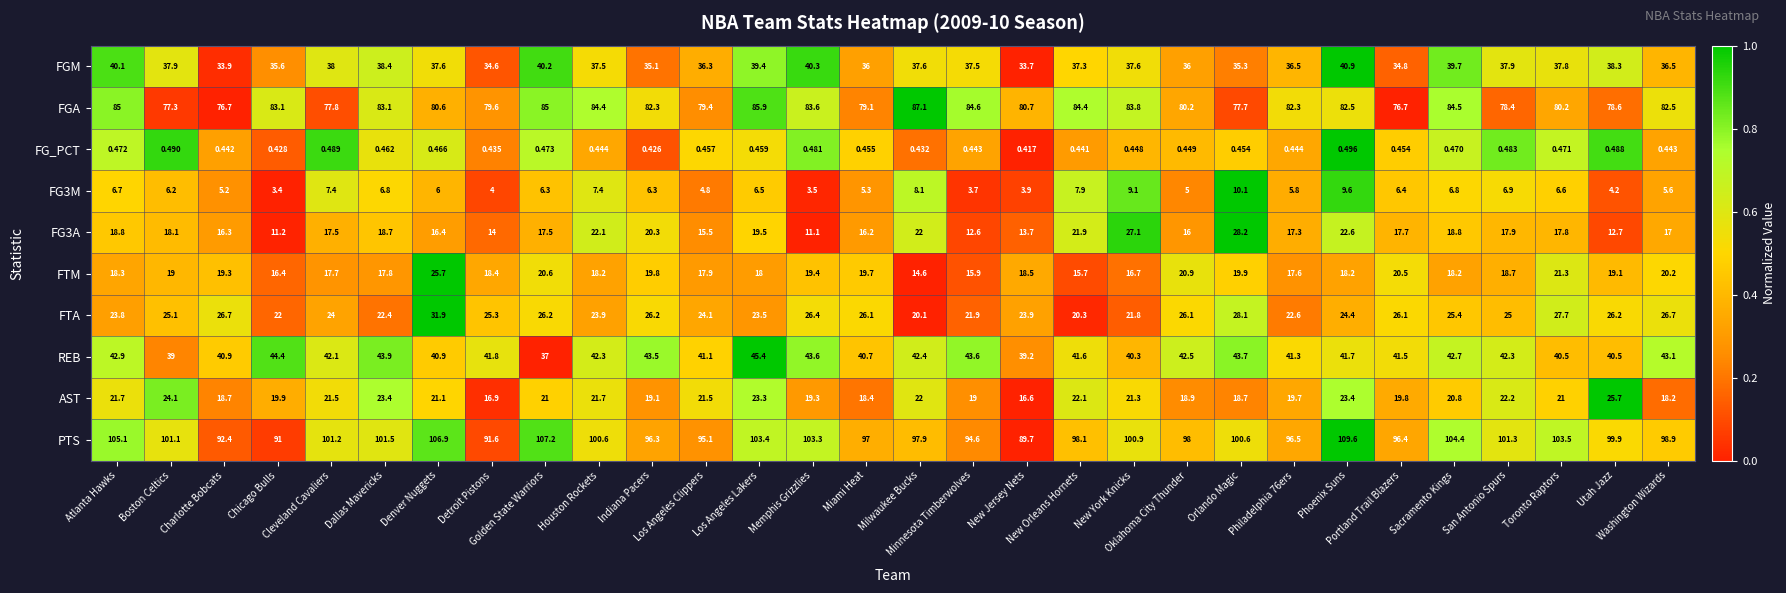

Which series has the largest total across all categories?

PTS